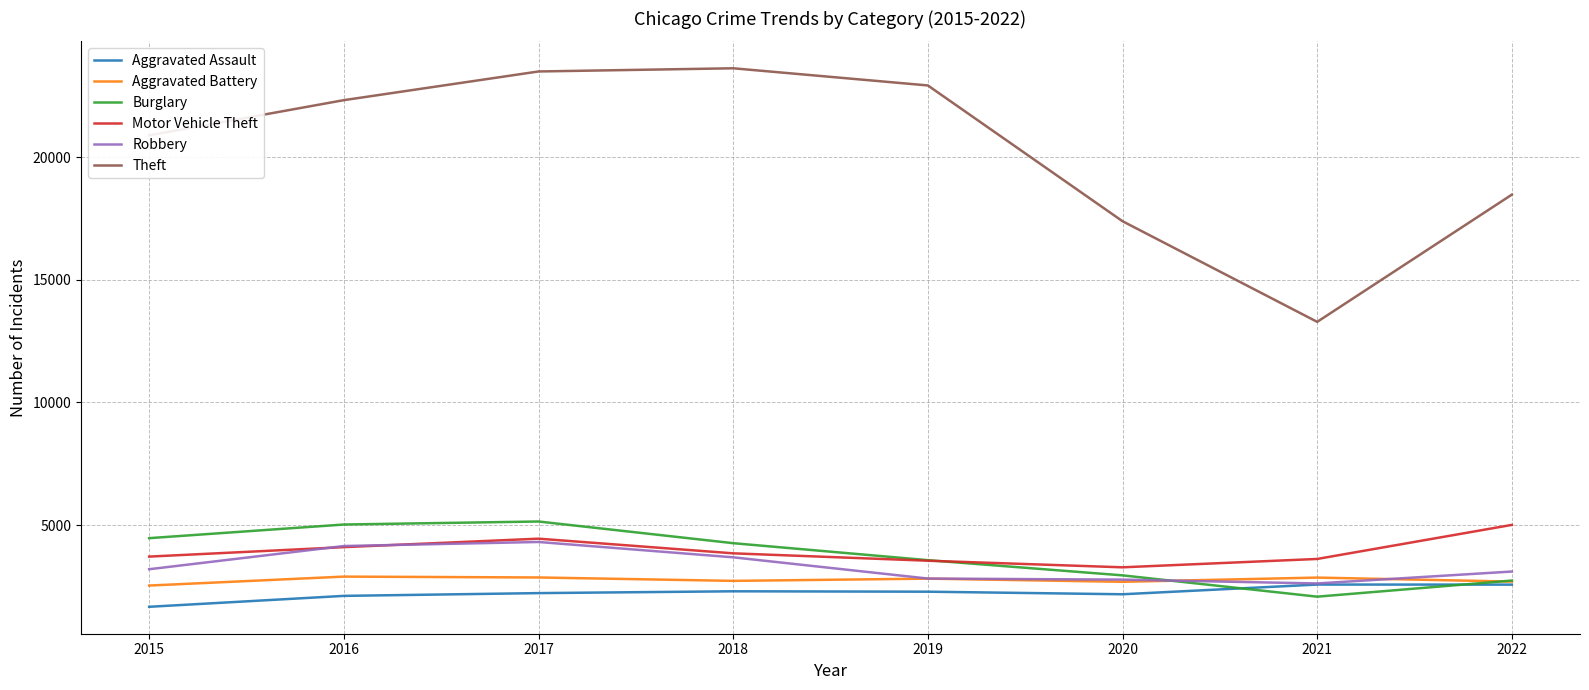

What is the lowest value of the Burglary series?

2081